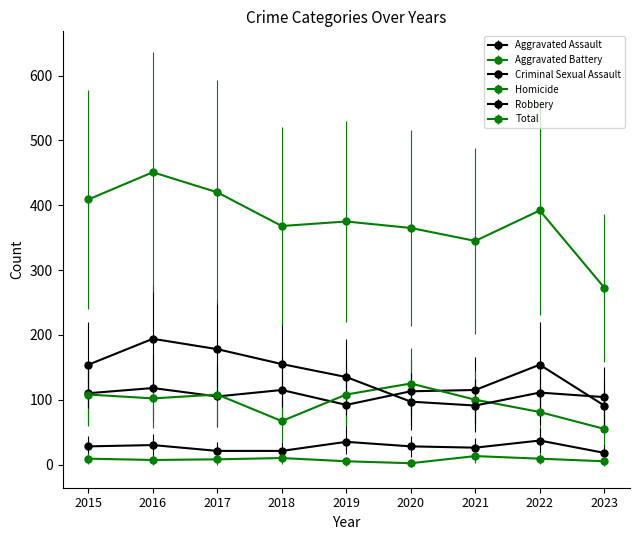

Reading right to left, extract all data points from this chart.

Aggravated Assault: 91	154	115	113	92	115	105	118	110
Aggravated Battery: 55	81	100	125	108	67	108	102	108
Criminal Sexual Assault: 18	37	26	28	35	21	21	30	28
Homicide: 5	9	13	2	5	10	8	7	9
Robbery: 104	111	91	97	135	155	178	194	154
Total: 273	392	345	365	375	368	420	451	409